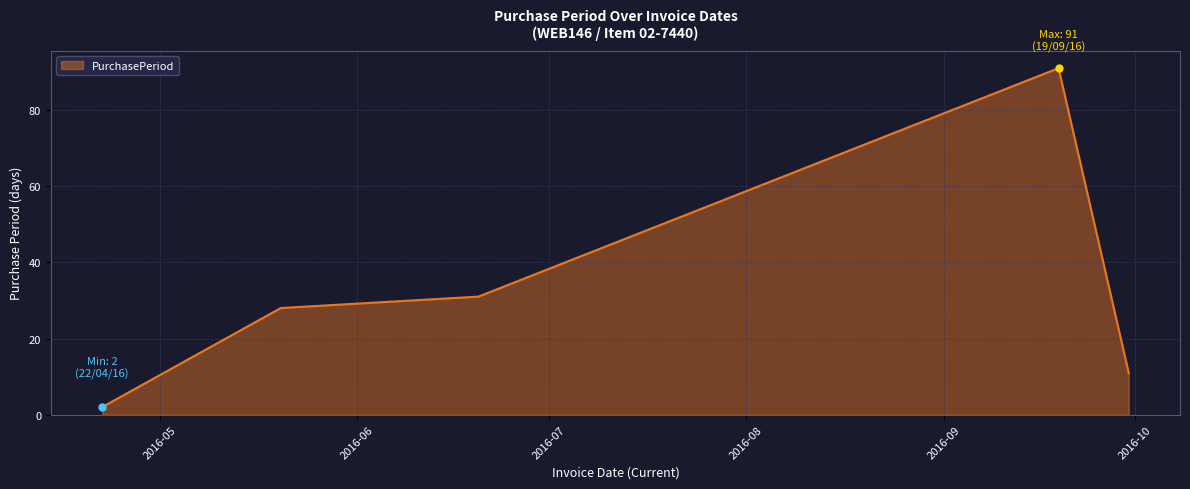

What is the maximum value shown in the chart?

91